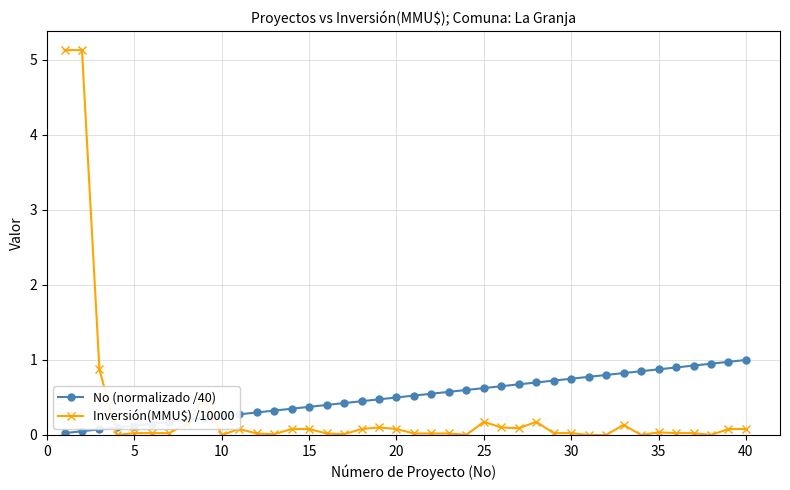

True or false: Inversión(MMU$) /10000 and No (normalizado /40) cross at least once.

True